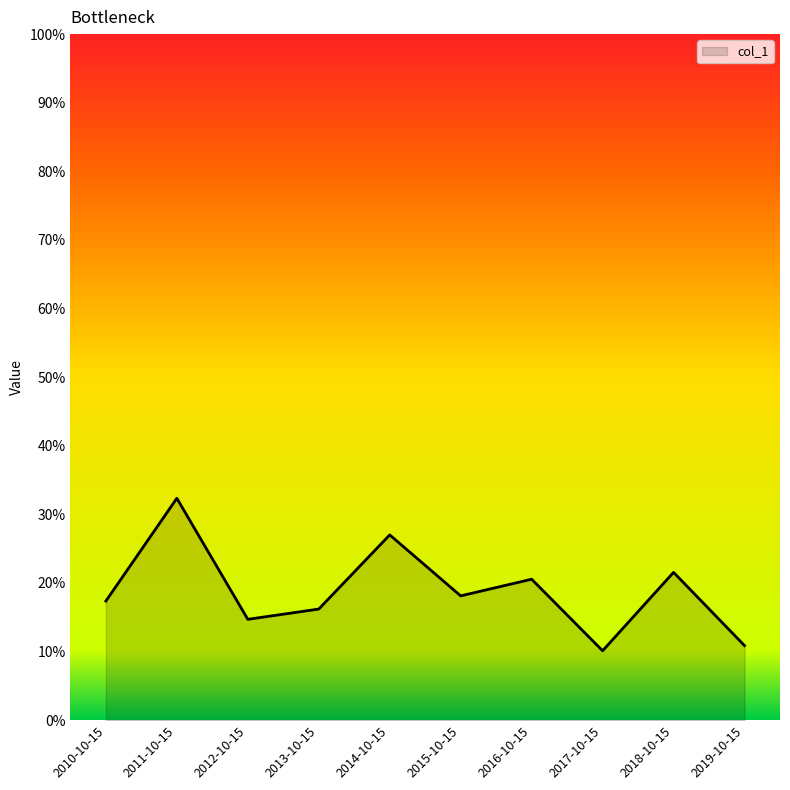

True or false: there are more than 2 points higher than both neighbors.

True